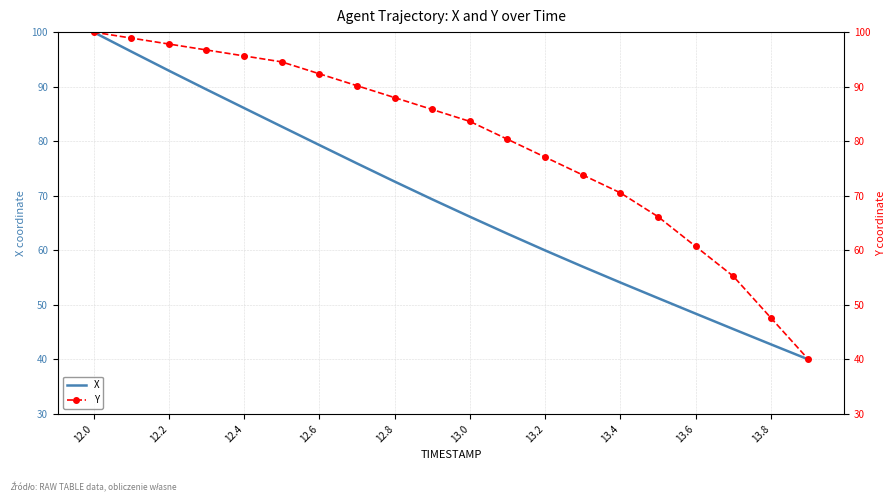

What is the minimum value for X?

40.0